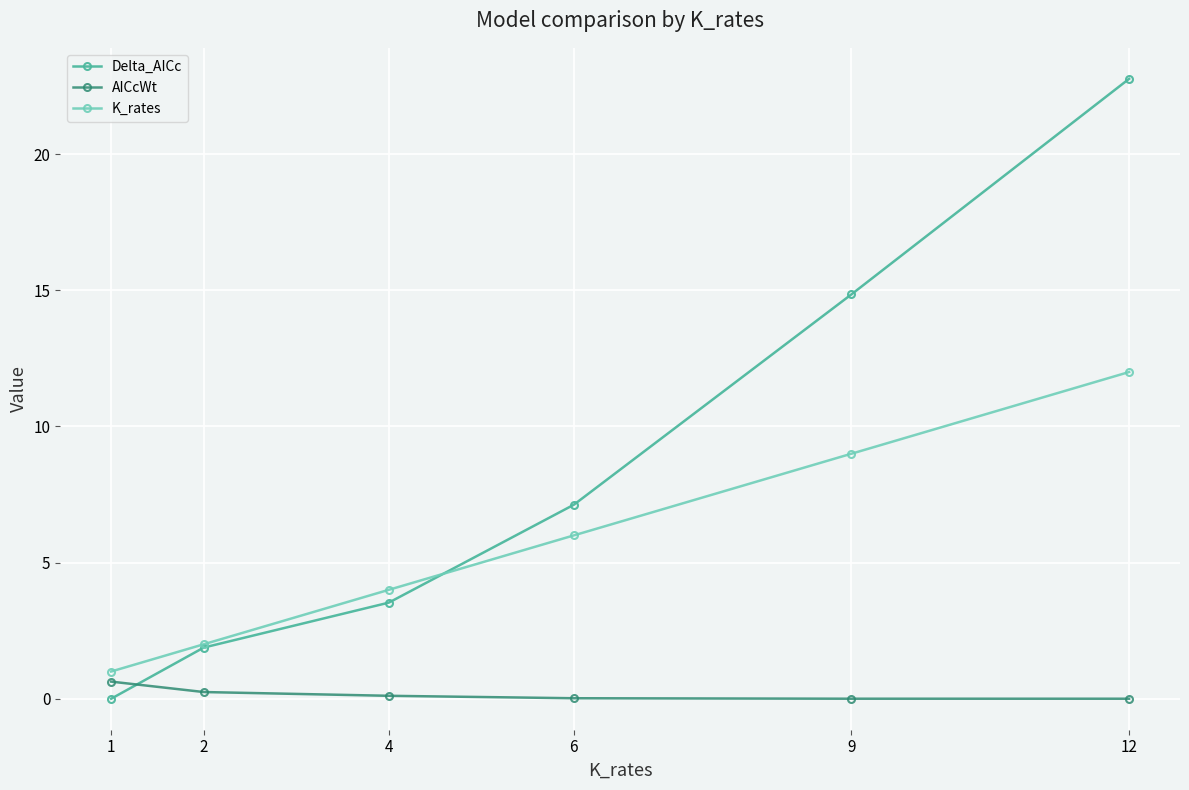

What are all the series names shown in the legend?

Delta_AICc, AICcWt, K_rates